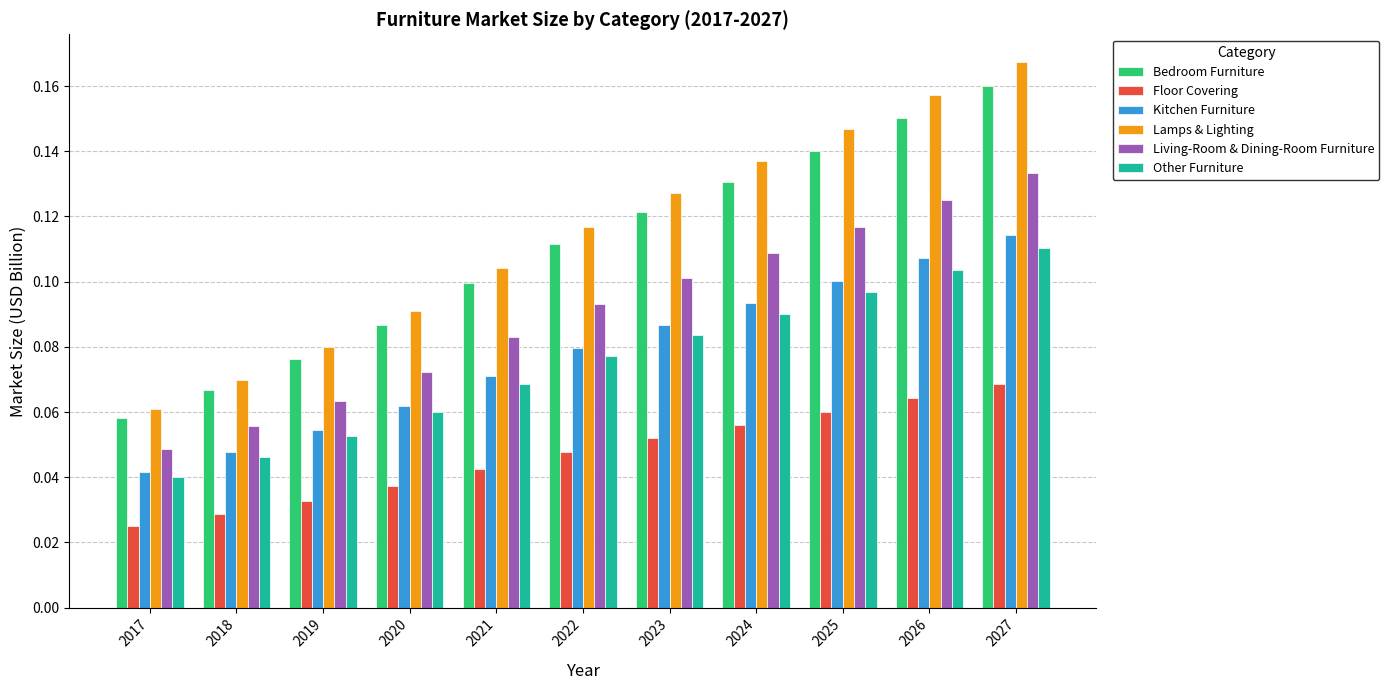

Rank the categories by Bedroom Furniture value from highest to lowest.

2027, 2026, 2025, 2024, 2023, 2022, 2021, 2020, 2019, 2018, 2017